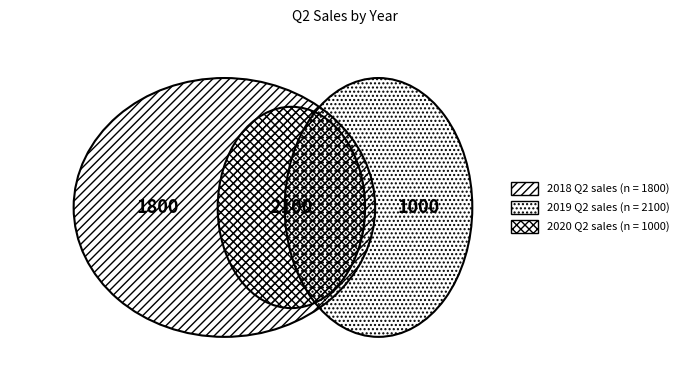

Rank the categories by value from lowest to highest.

2020, 2018, 2019